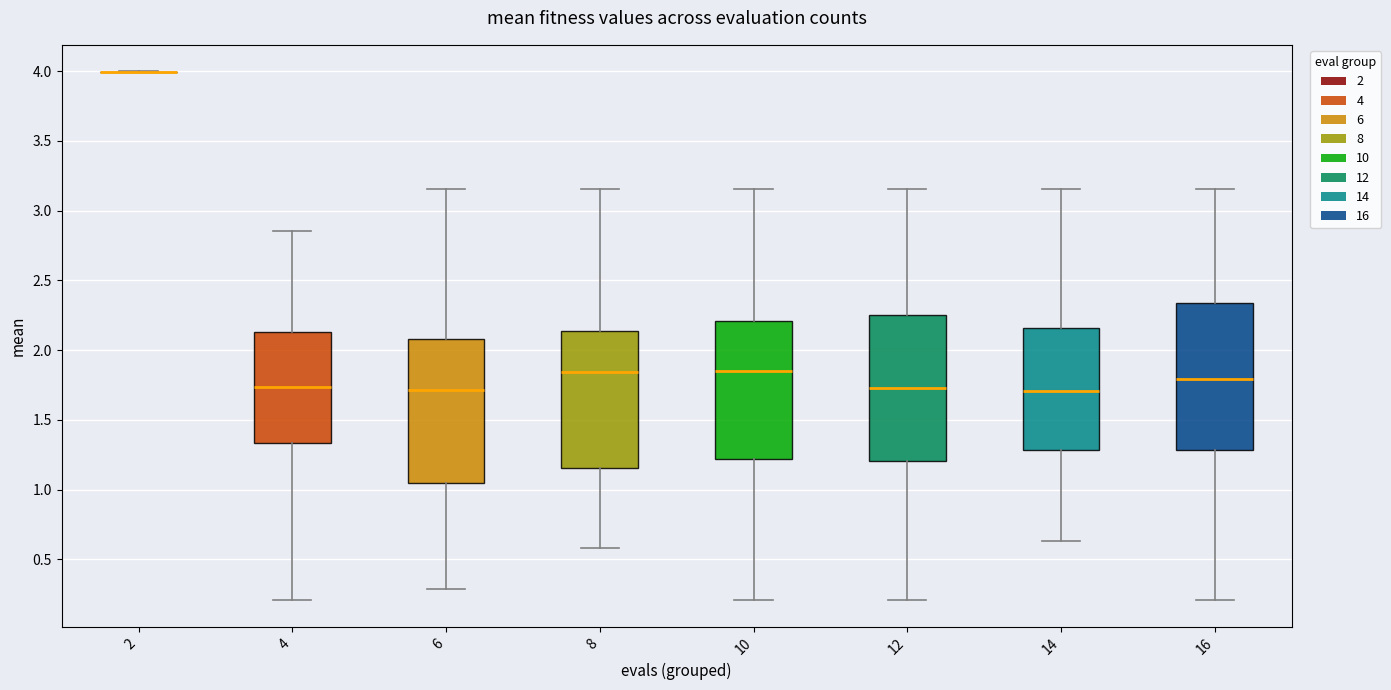

Where does the median line of the box at x = 6 sit on the y-axis? The values are not printed on the chart, so give them approximately, as read against the axis.

1.70